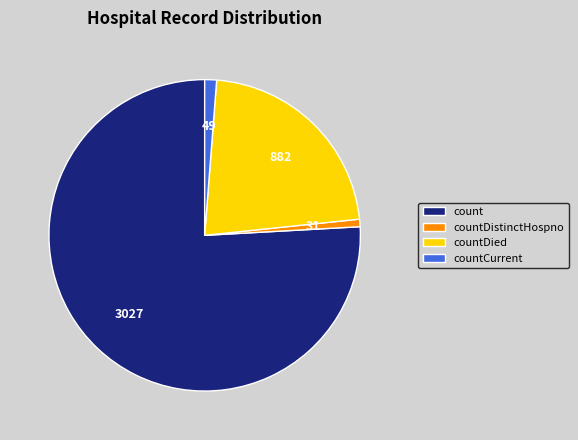

Does countDistinctHospno account for over 50% of the chart?

No